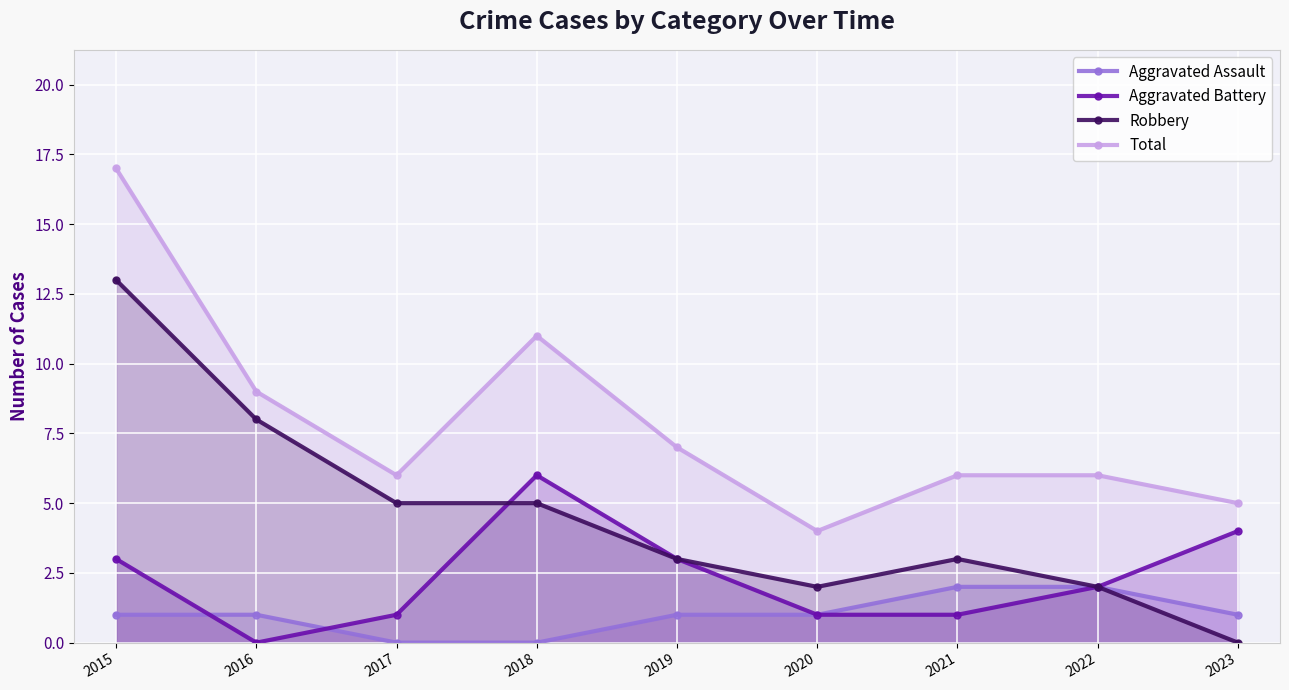

Reading left to right, what are all the values shown in this chart?

Aggravated Assault: 2015=1	2016=1	2017=0	2018=0	2019=1	2020=1	2021=2	2022=2	2023=1
Aggravated Battery: 2015=3	2016=0	2017=1	2018=6	2019=3	2020=1	2021=1	2022=2	2023=4
Robbery: 2015=13	2016=8	2017=5	2018=5	2019=3	2020=2	2021=3	2022=2	2023=0
Total: 2015=17	2016=9	2017=6	2018=11	2019=7	2020=4	2021=6	2022=6	2023=5